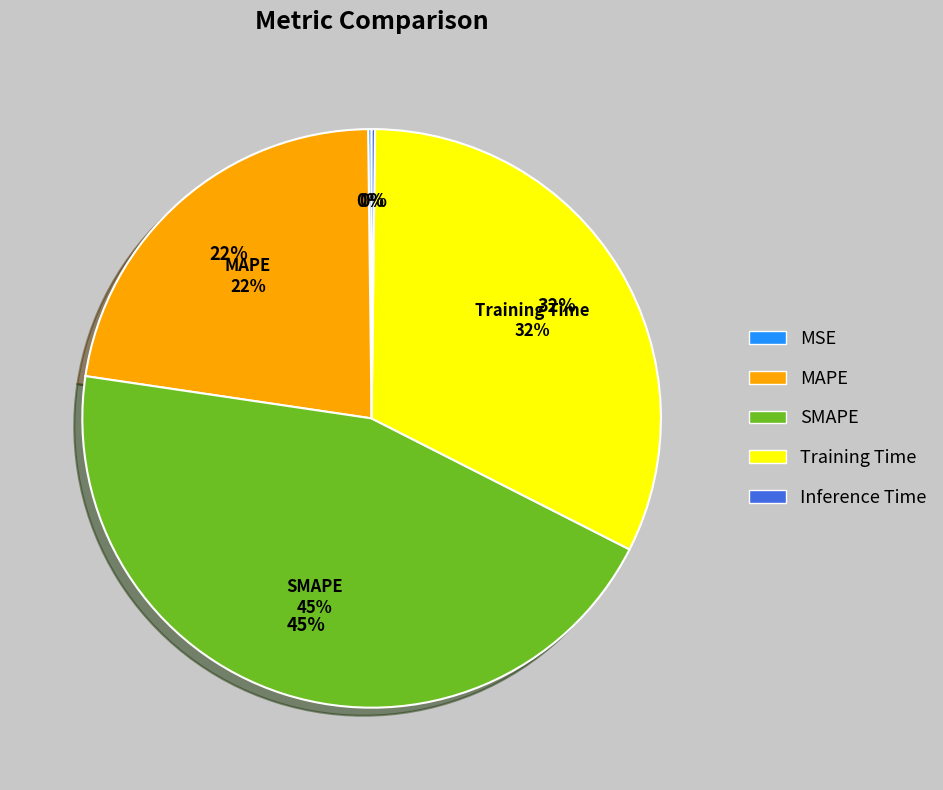

Between MAPE and SMAPE, which is larger?

SMAPE